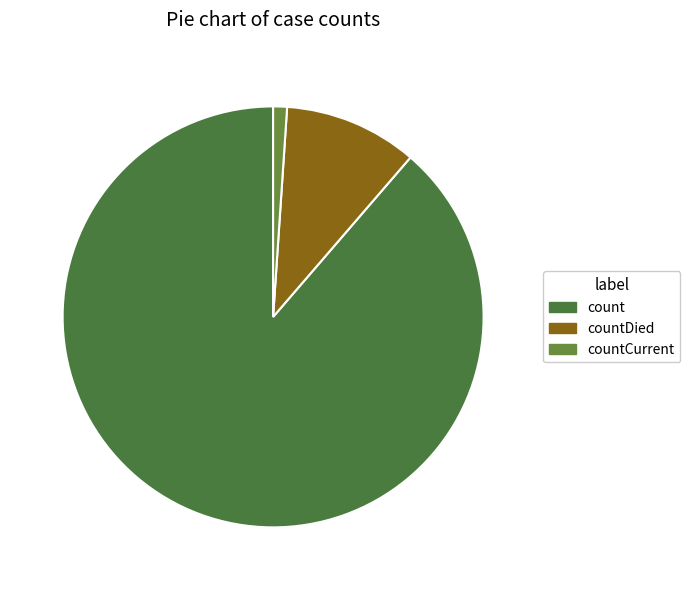

What percentage is NOT represented by count?

11.3%